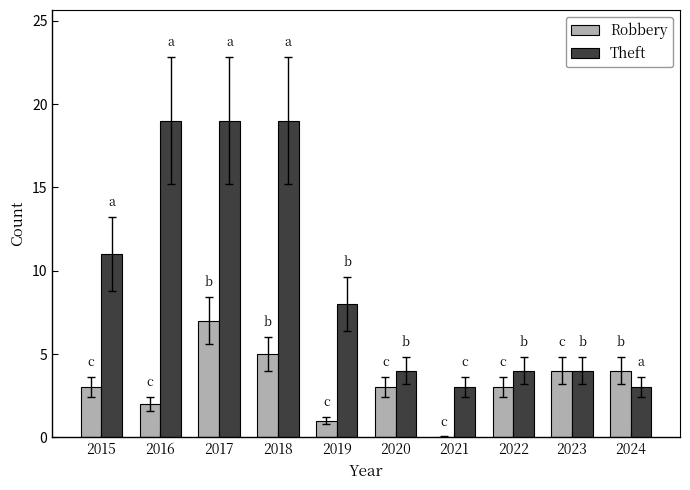

Between 2015 and 2019, which series saw the biggest shift?

Theft